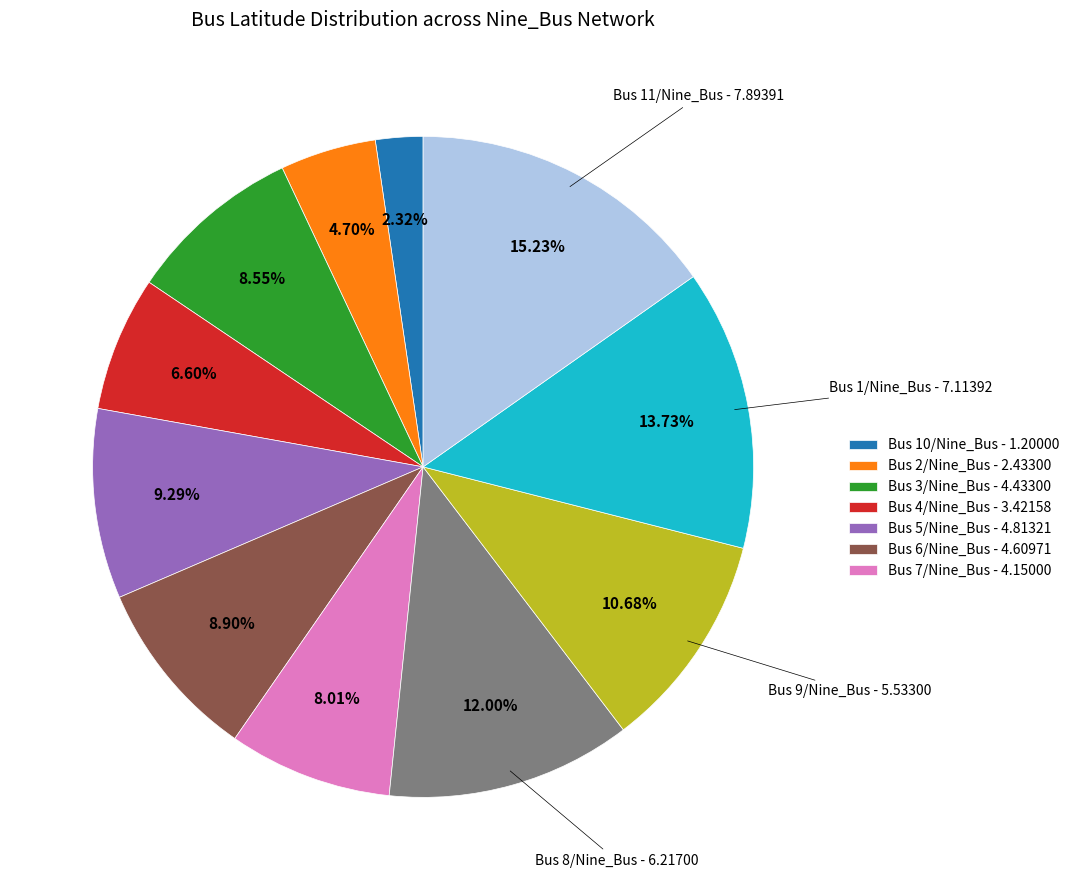

How many segments does this pie chart have?

11